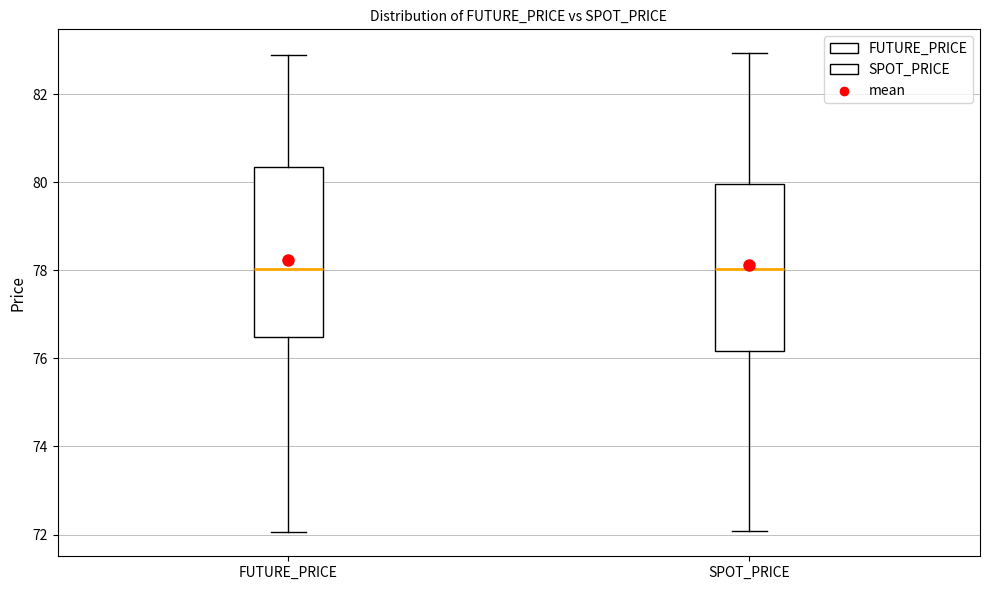

Reading left to right, read every box against the y-axis: the position of its median line, the range the box covers, and the ends of its whiskers. The values are not printed on the chart, so give them approximately, as read against the axis.

FUTURE_PRICE: median 78.0, box 76.4 to 80.4, whiskers 72.0 to 83.0
SPOT_PRICE: median 78.0, box 76.2 to 80.0, whiskers 72.0 to 83.0